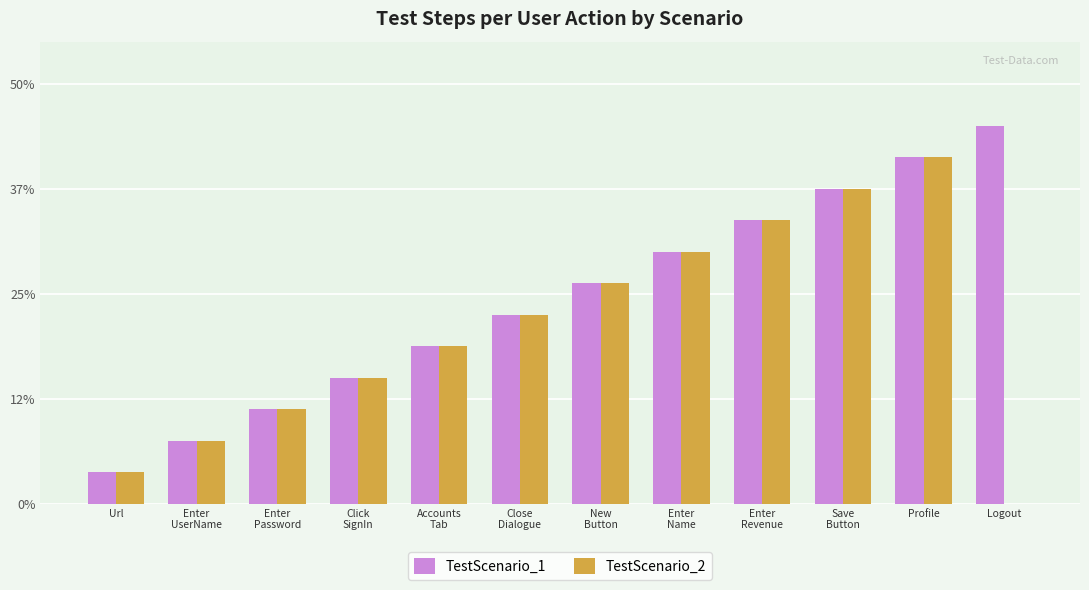

True or false: TestScenario_2 has a value of 37.5 at Save
Button.

True